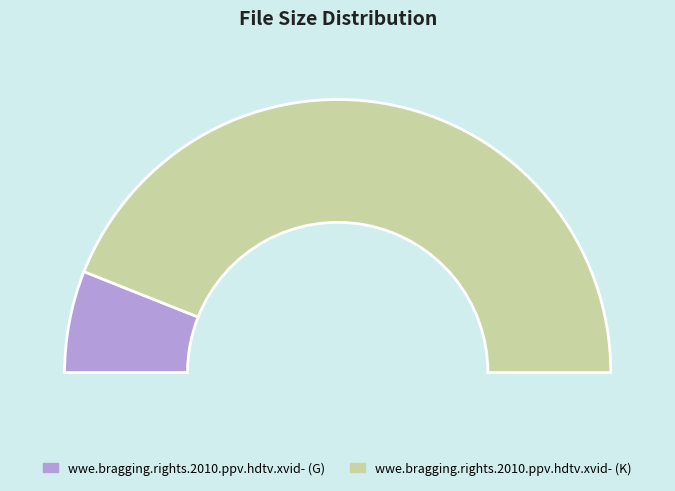

Count the number of slices in the pie.

2